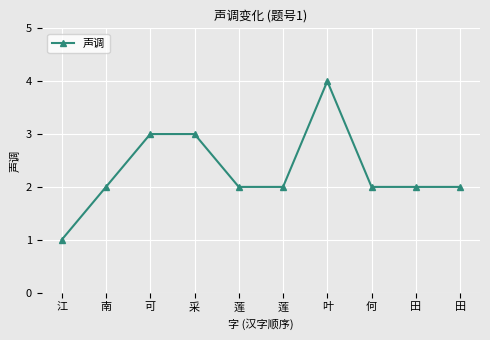

How many categories are shown in the chart?

10